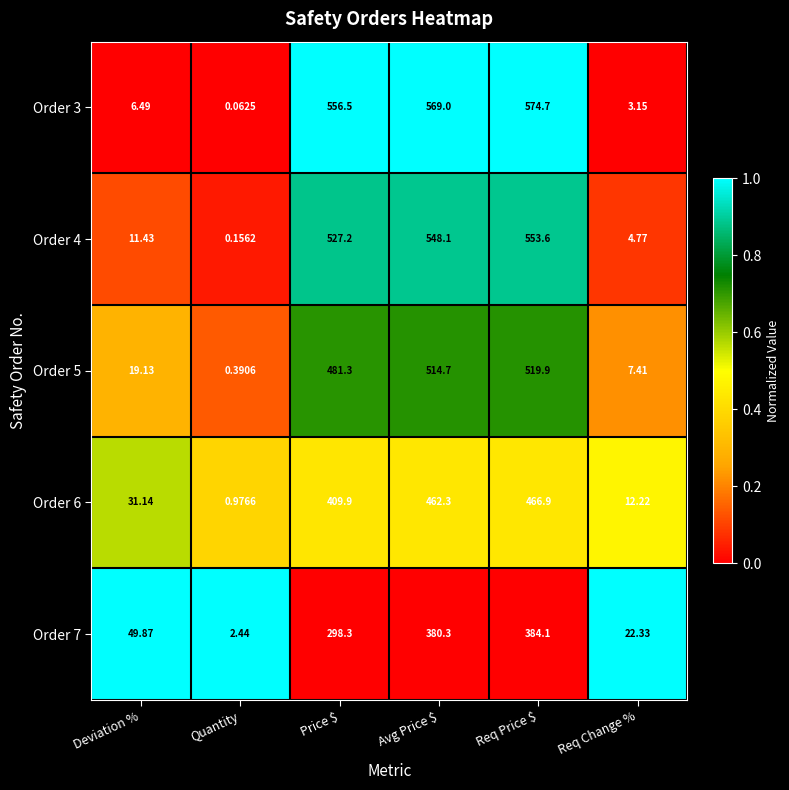

Which category has the lowest value in the Order 7 series?

Quantity